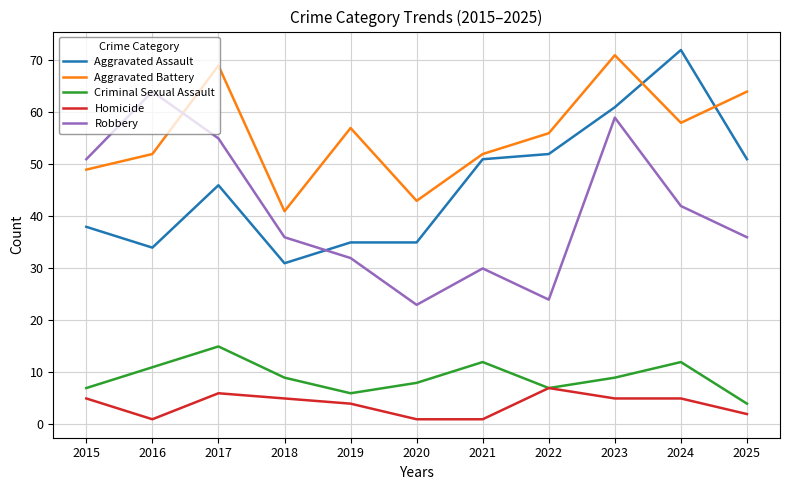

Which series has the largest total across all categories?

Aggravated Battery